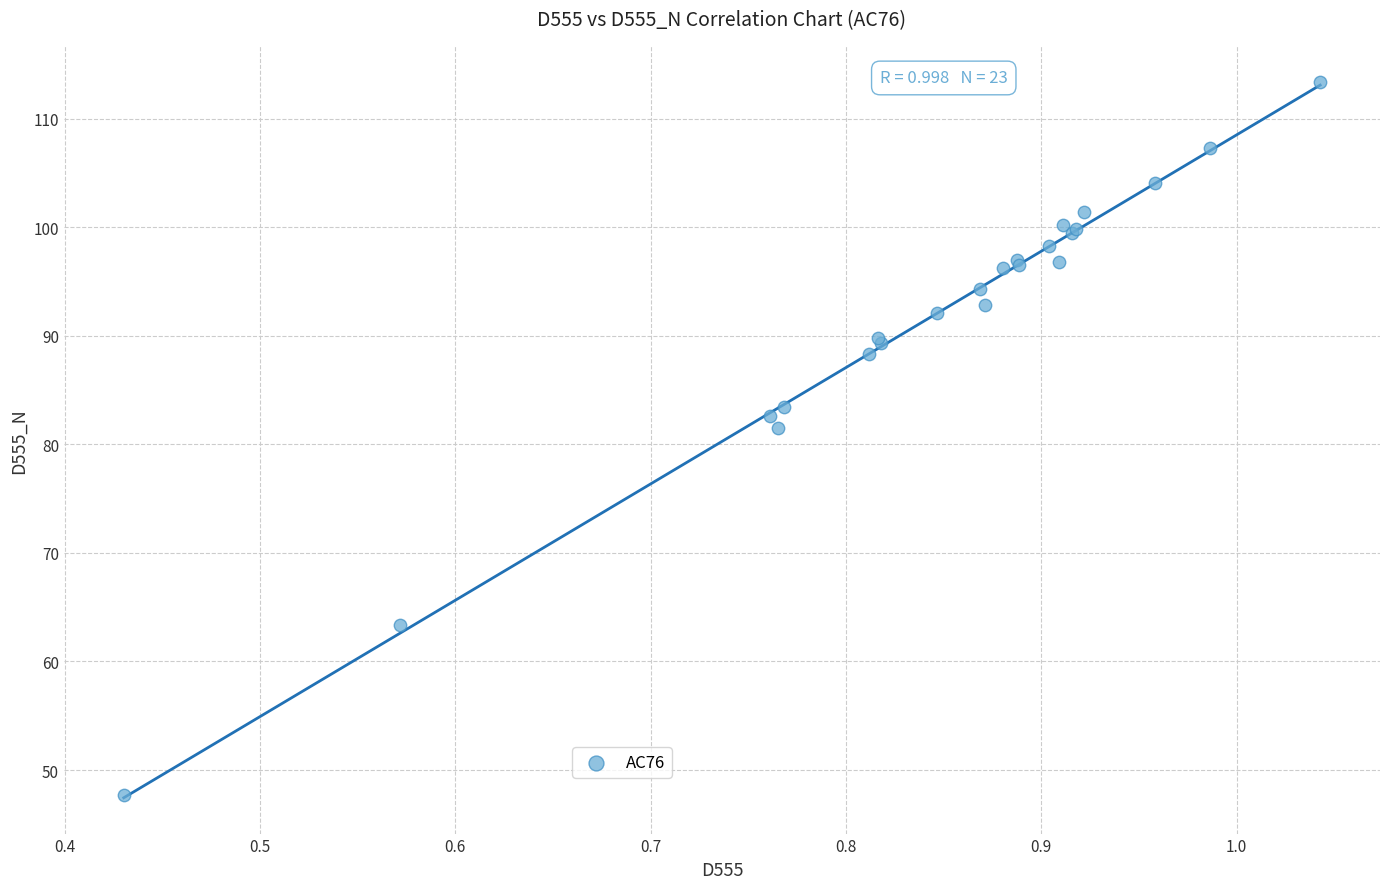

What Y value in the scatter plot is closest to 80?

81.5